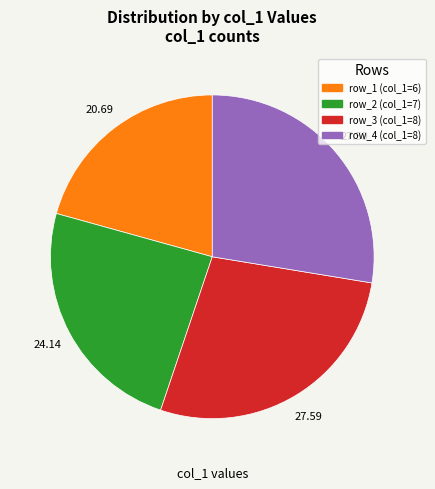

Is there a majority slice in this chart?

No